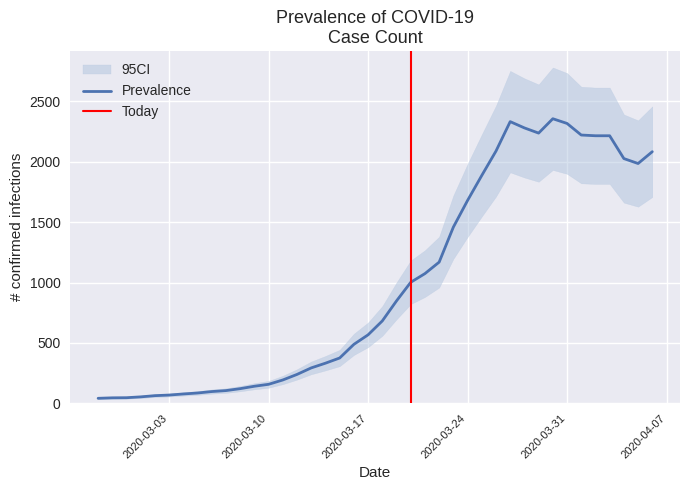

What is the value of the 4th point from the left?

53